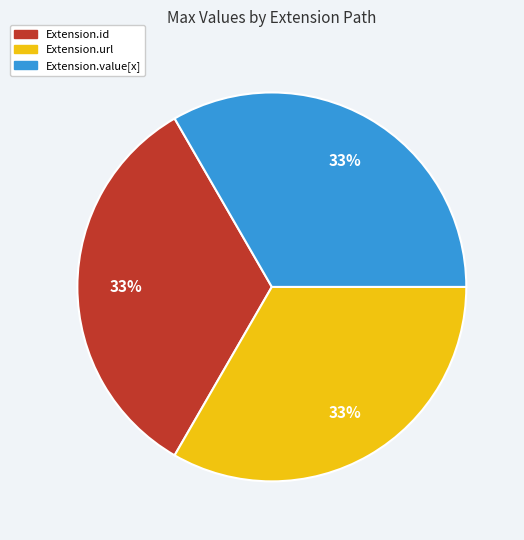

Does any single category account for the majority?

No